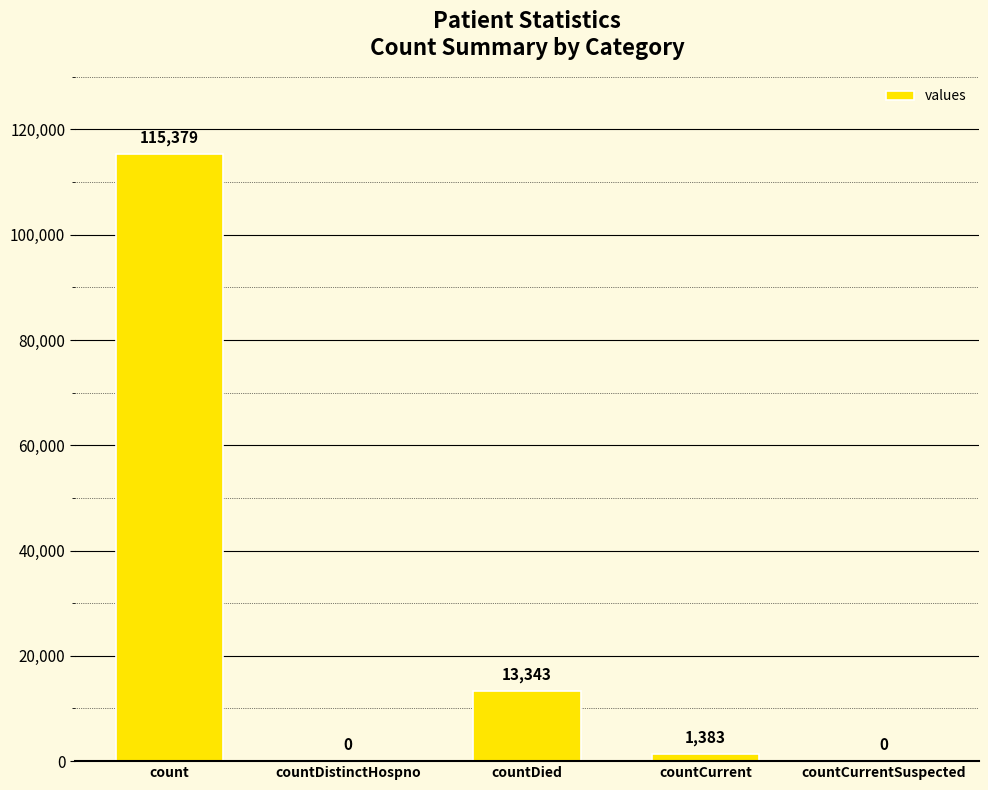

What is the sum of the values at countDied and countCurrentSuspected?

13343